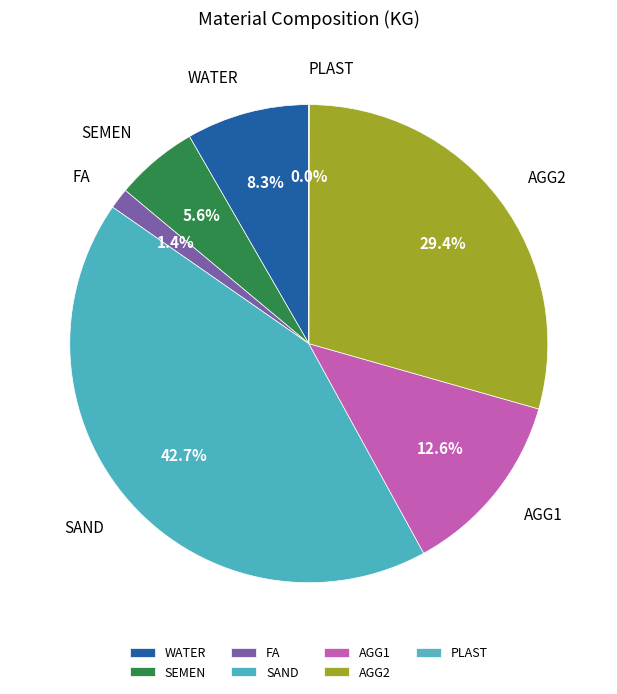

Which category has the biggest portion of the pie?

SAND